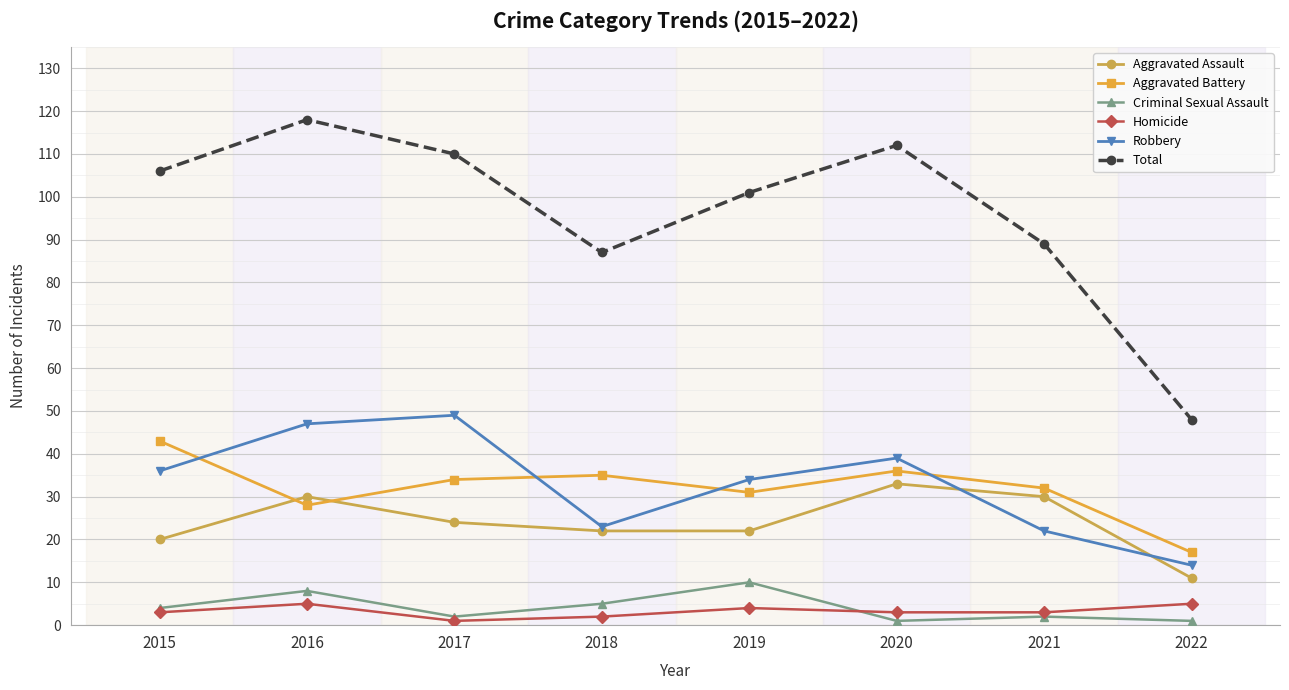

How many data points in Total are less than 106?

4